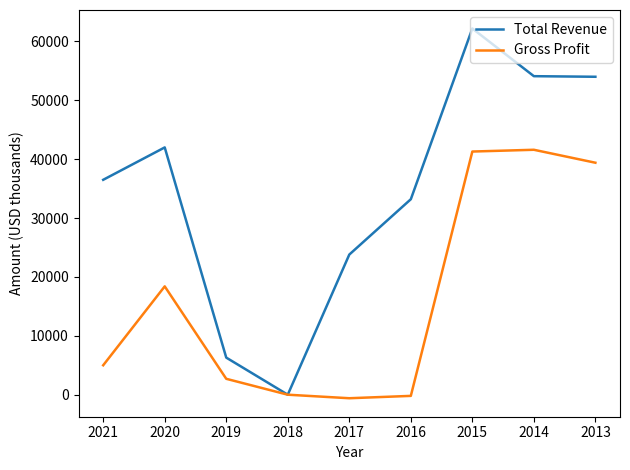

What is the difference between the second highest and second lowest values in the Total Revenue series?

47800